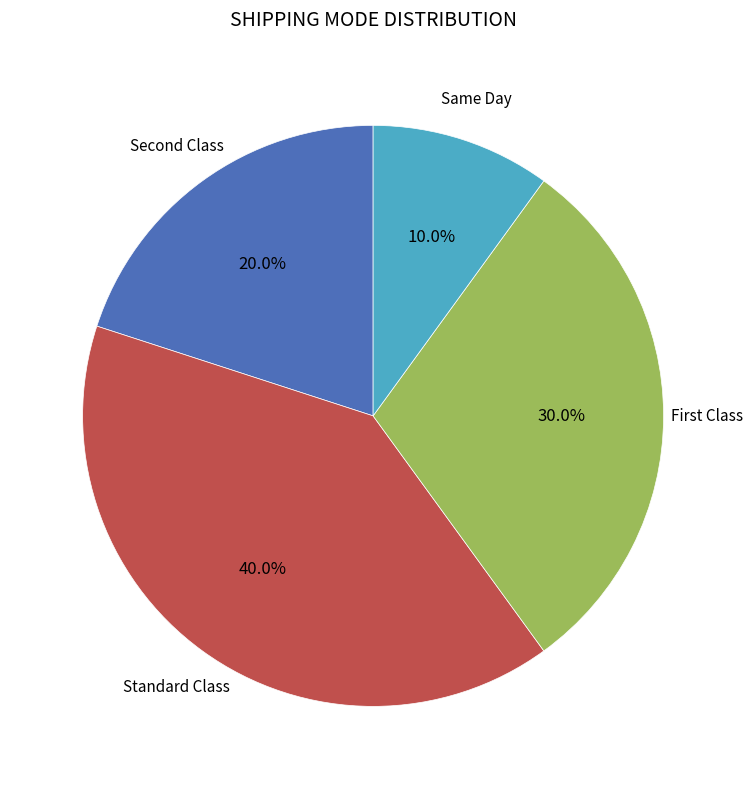

Is there any slice that represents more than half of the pie?

No